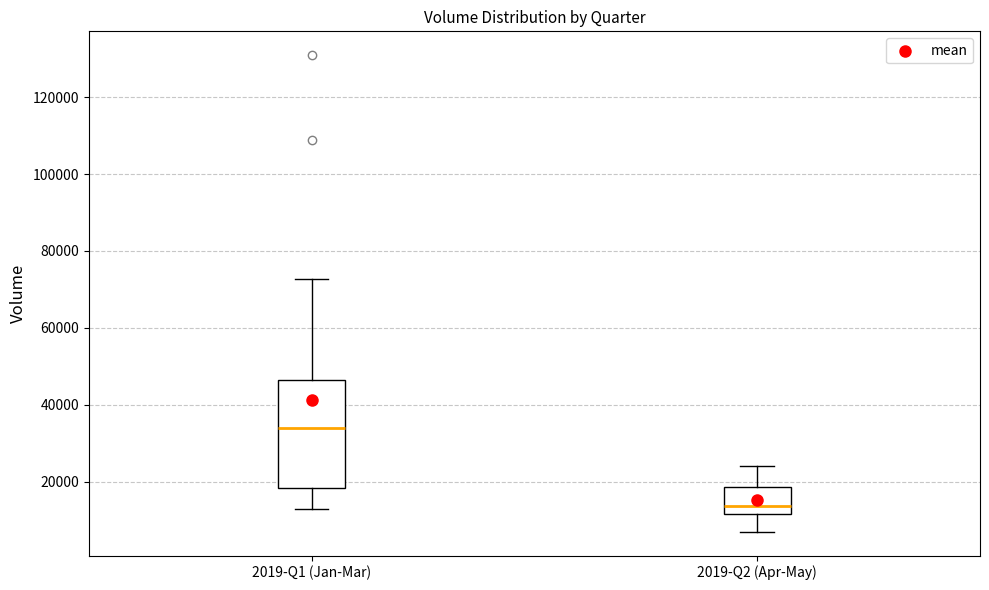

Reading left to right, read every box against the y-axis: the position of its median line, the range the box covers, and the ends of its whiskers. The values are not printed on the chart, so give them approximately, as read against the axis.

2019-Q1 (Jan-Mar): median 34000, box 18000 to 46000, whiskers 12000 to 72000
2019-Q2 (Apr-May): median 14000, box 12000 to 18000, whiskers 8000 to 24000